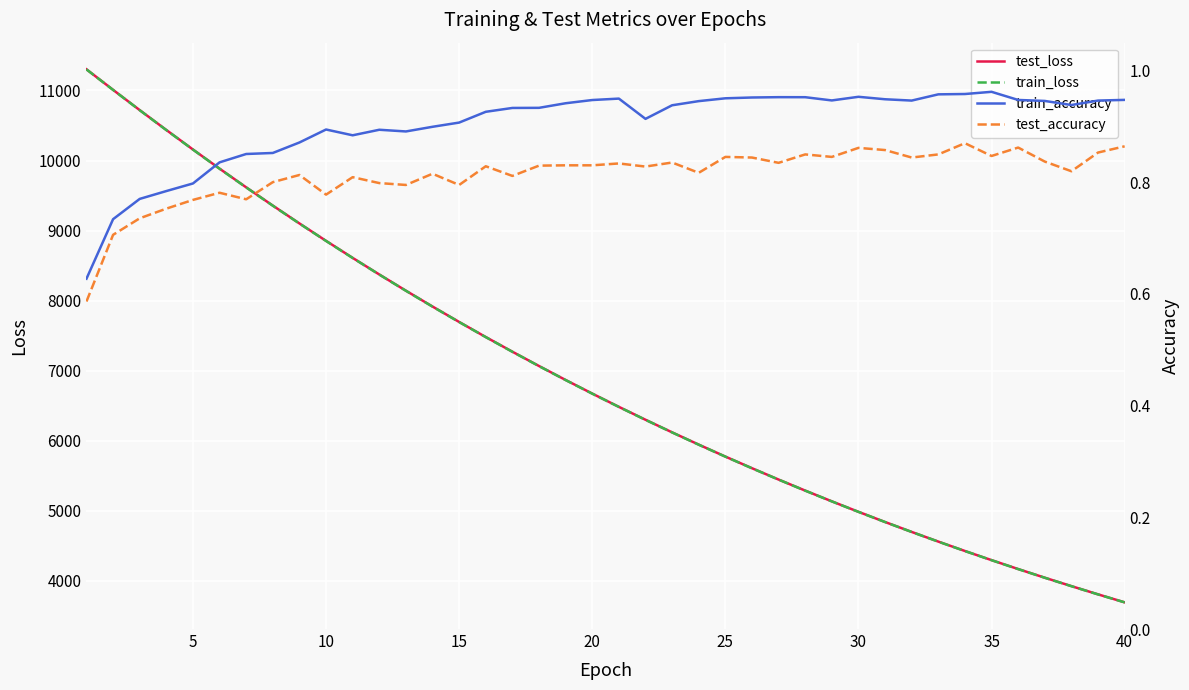

What is the minimum value for train_loss?

3694.2